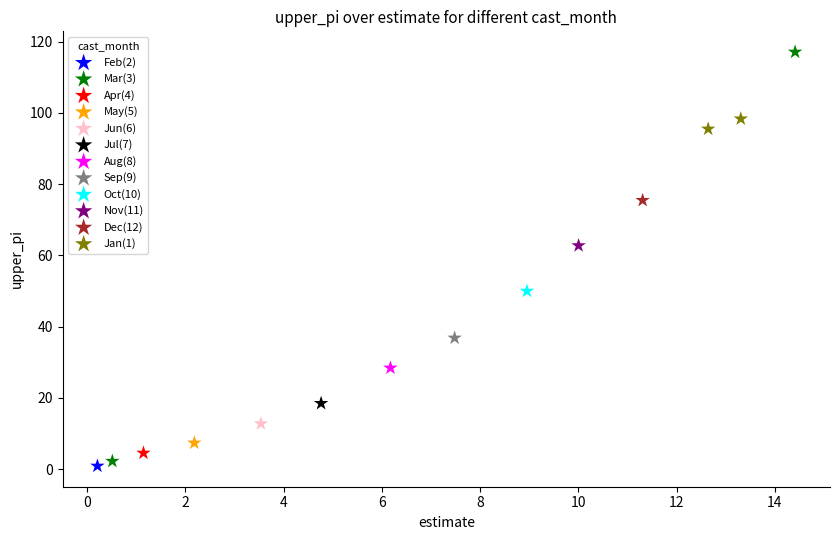

What are all the series names shown in the legend?

Feb(2), Mar(3), Apr(4), May(5), Jun(6), Jul(7), Aug(8), Sep(9), Oct(10), Nov(11), Dec(12), Jan(1)